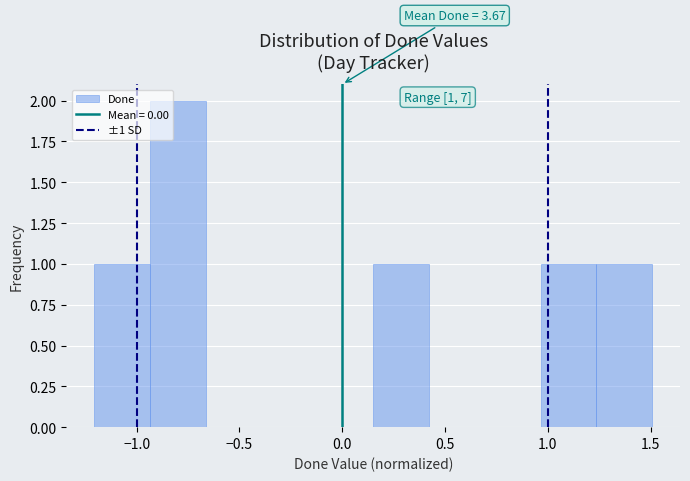

Which range on the x-axis has the tallest bar?

-0.95 to -0.65